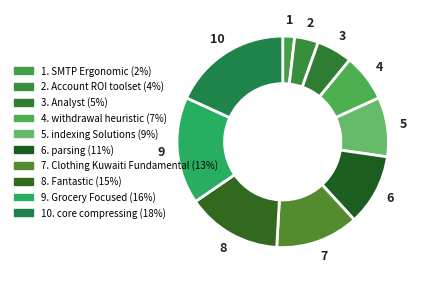

What is the largest slice in the pie chart?

core compressing